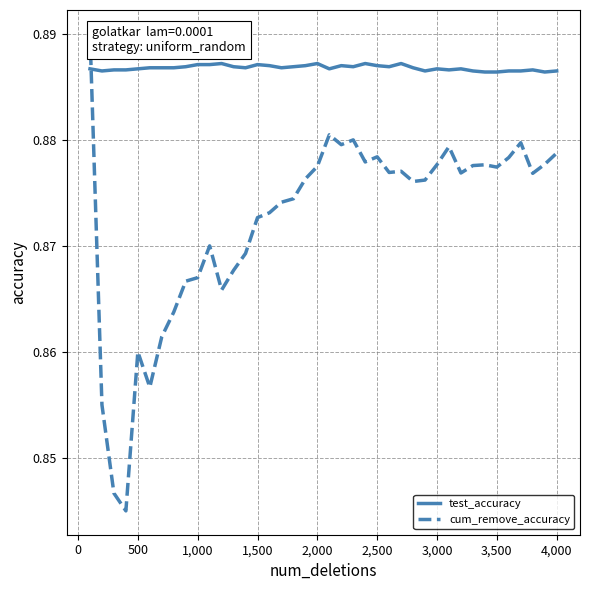

Which series has the largest range (max minus min)?

cum_remove_accuracy